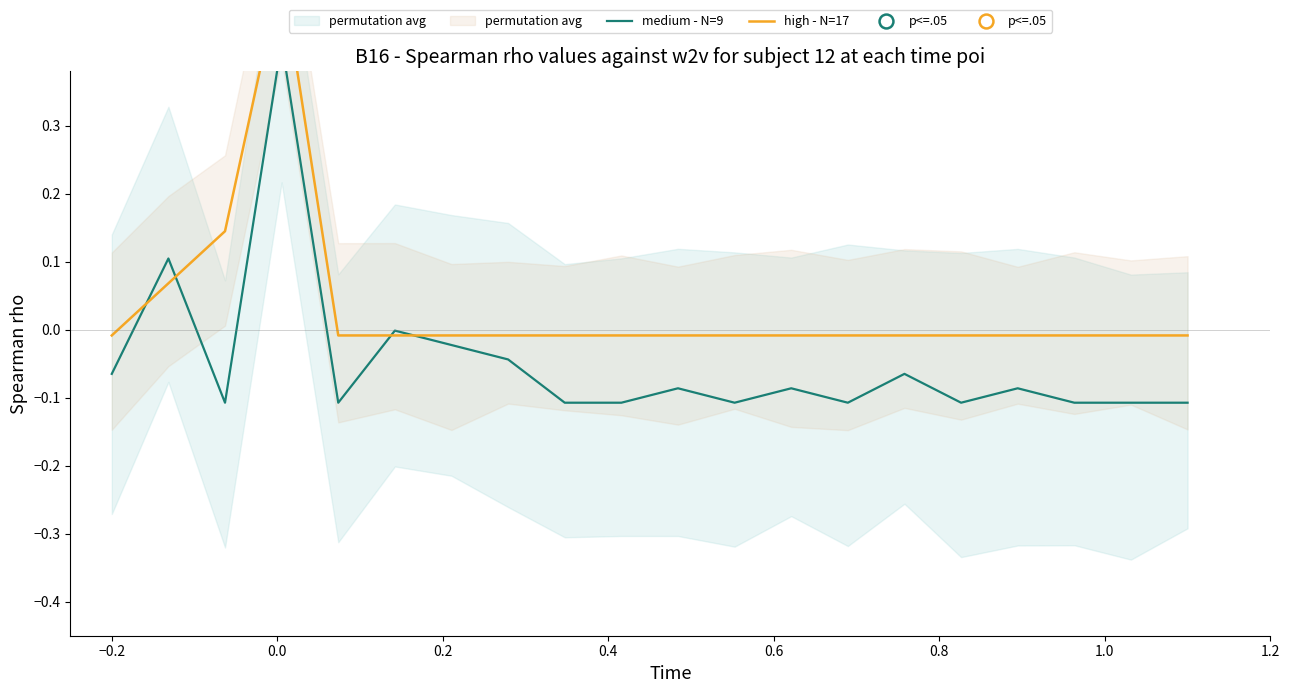

True or false: medium - N=9 and high - N=17 intersect in this chart.

True